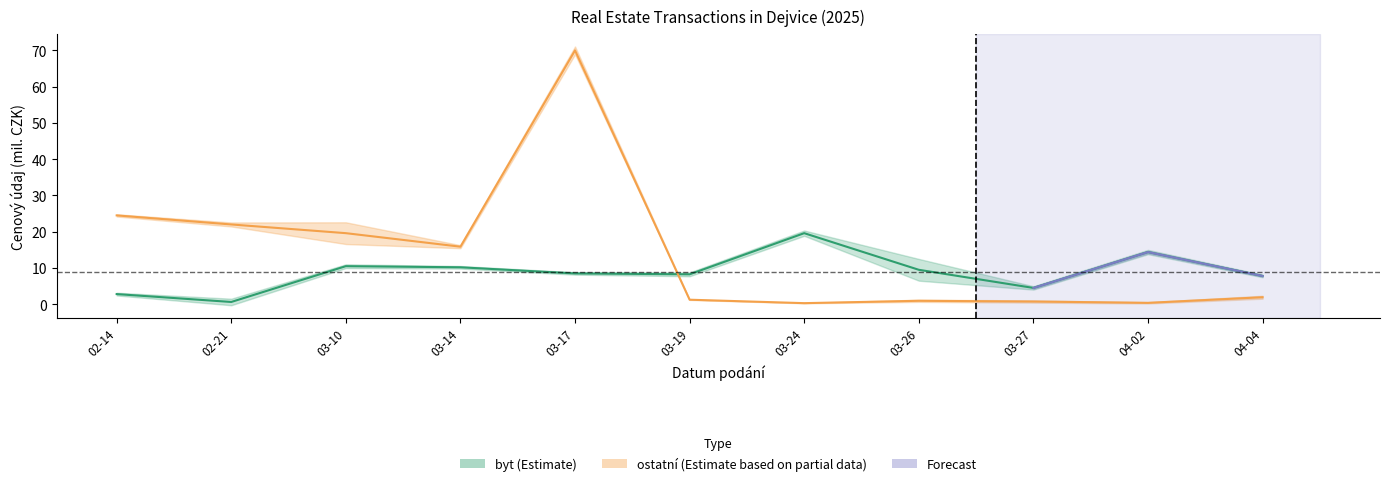

What is the smallest value displayed?

0.3